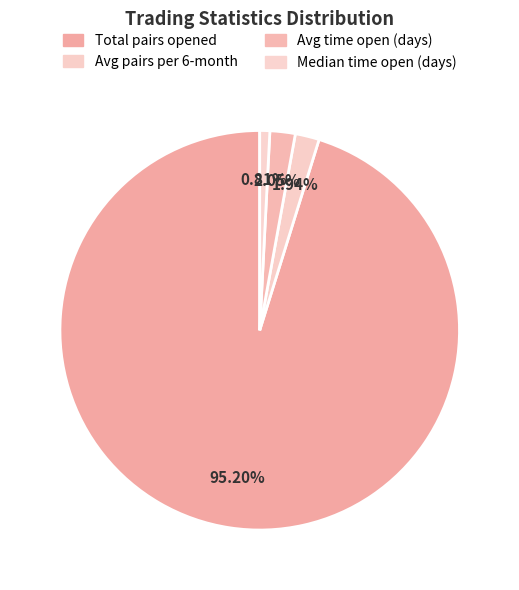

How many slices are in this pie chart?

4